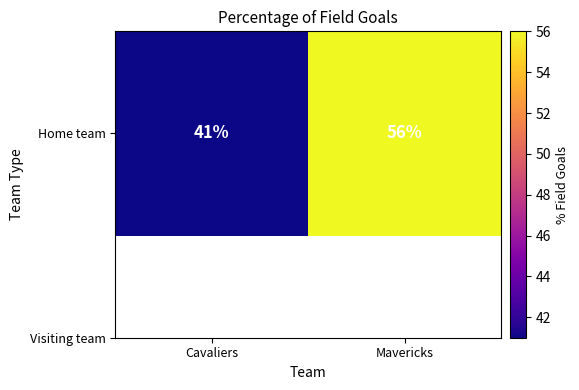

Count the values in the range 41 to 56.

2